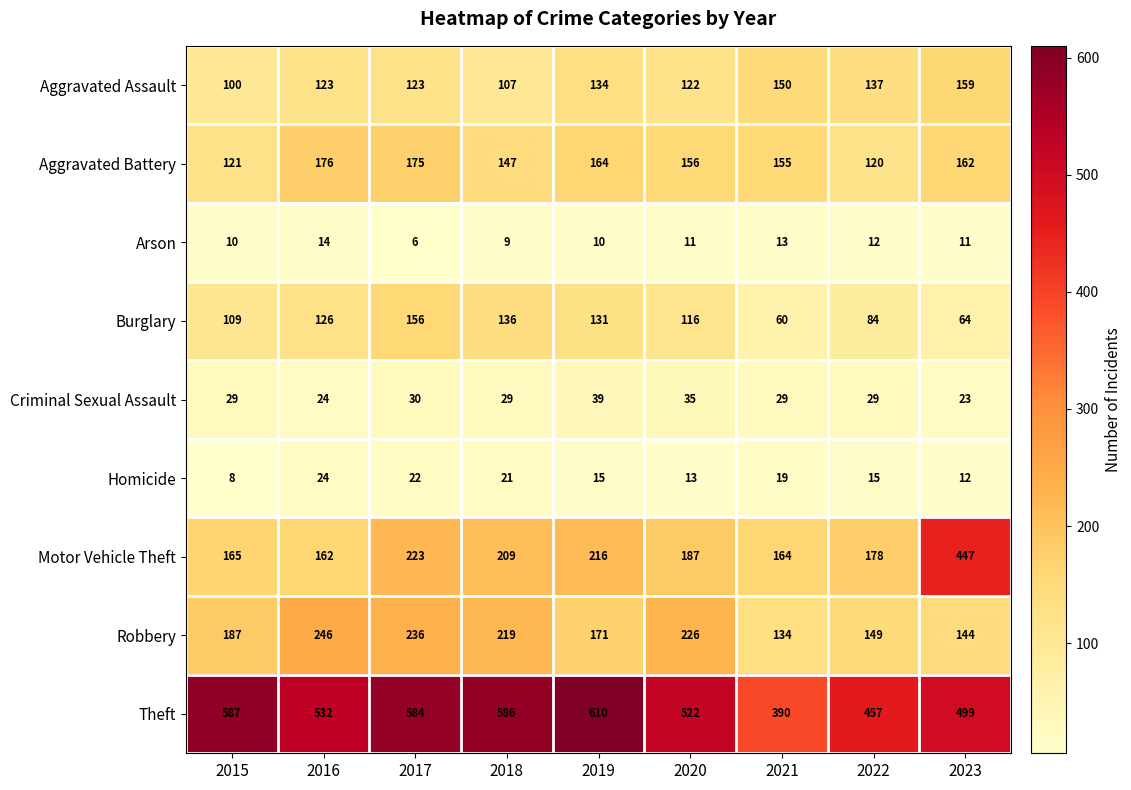

Where does the Aggravated Battery series first go above 156?

2016